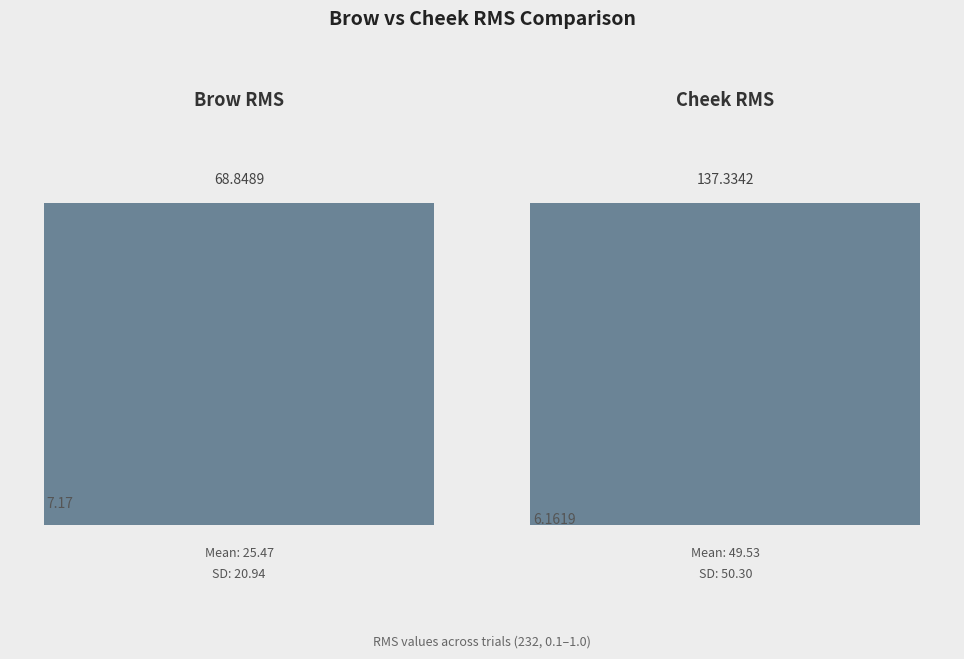

What is the sum of the Brow values at 0.5 and 0.7?

48.6